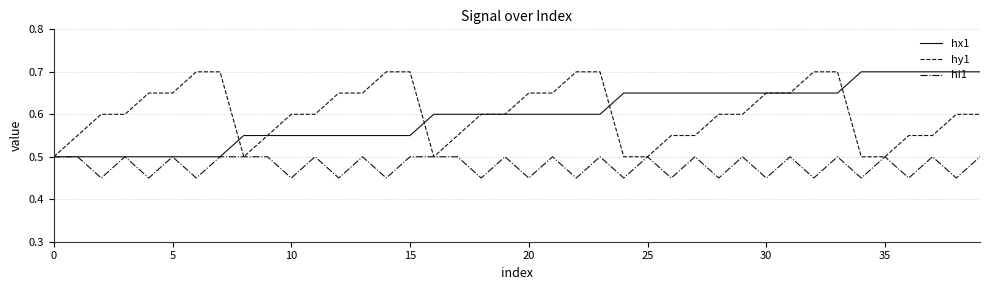

Which series has the largest total across all categories?

hy1